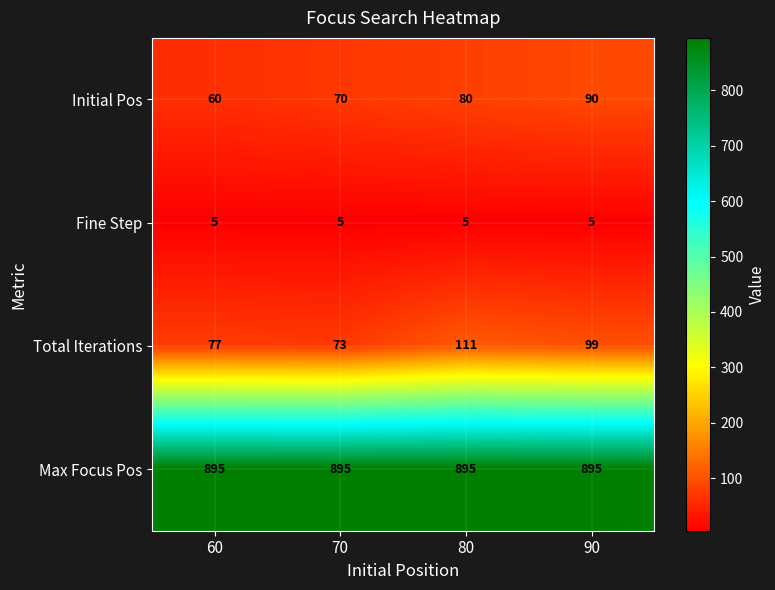

Which series has the widest spread of values?

Total Iterations